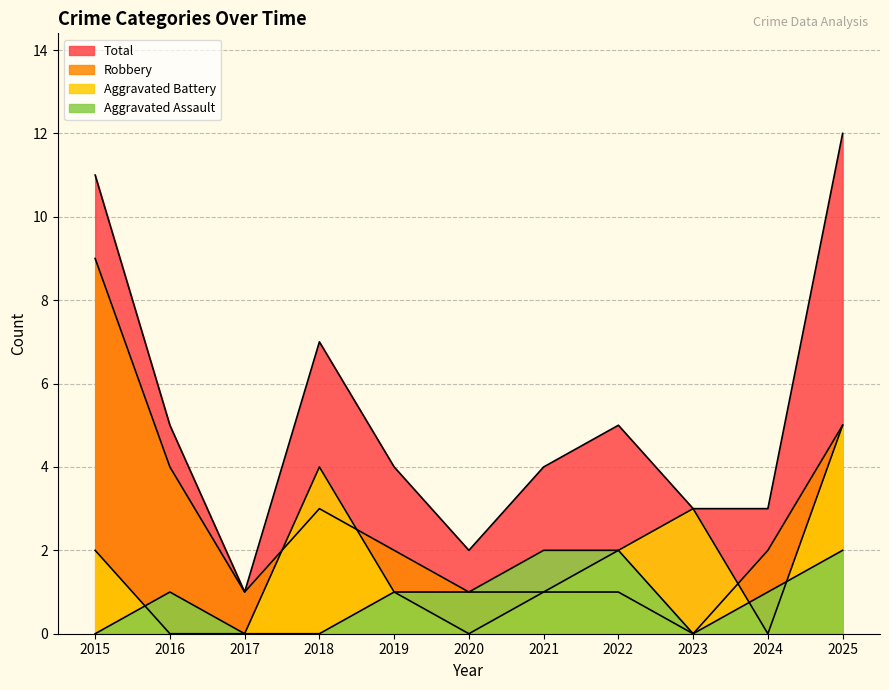

Rank the series at 2025 from lowest to highest value.

Aggravated Assault, Aggravated Battery, Robbery, Total